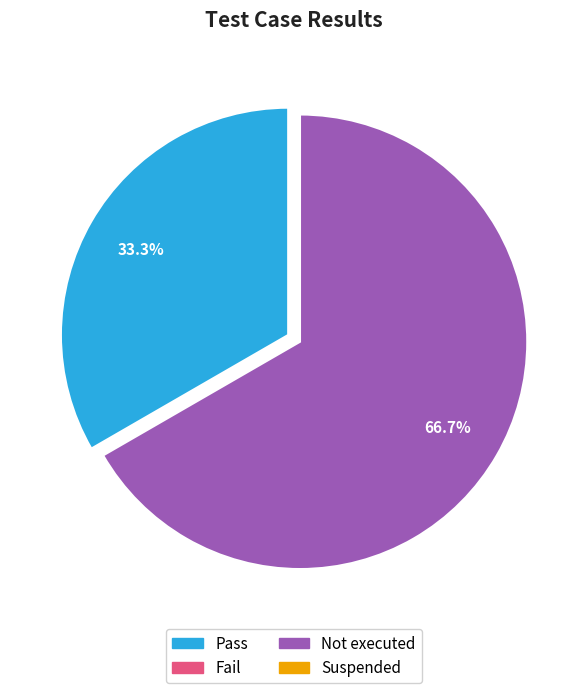

Is there a majority slice in this chart?

Yes